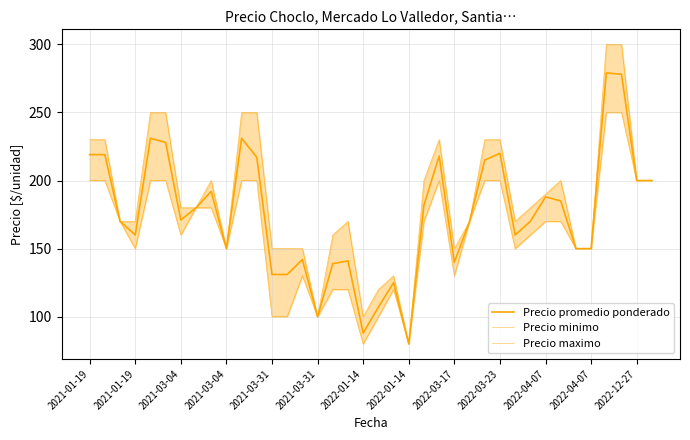

Reading left to right, what are all the values shown in this chart?

Precio promedio ponderado: 219	219	170	160	231	228	171	180	192	150	231	217	131	131	142	100	139	141	88	107	125	80	182	218	140	170	215	220	160	170	188	185	150	150	279	278	200	200
Precio minimo: 200	200	170	150	200	200	160	180	180	150	200	200	100	100	130	100	120	120	80	100	120	80	170	200	130	170	200	200	150	160	170	170	150	150	250	250	200	200
Precio maximo: 230	230	170	170	250	250	180	180	200	150	250	250	150	150	150	100	160	170	100	120	130	80	200	230	150	170	230	230	170	180	190	200	150	150	300	300	200	200